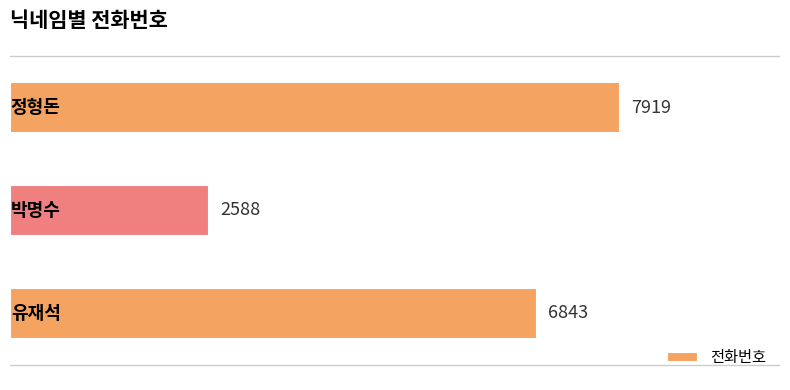

What is the sum of all values?

17350